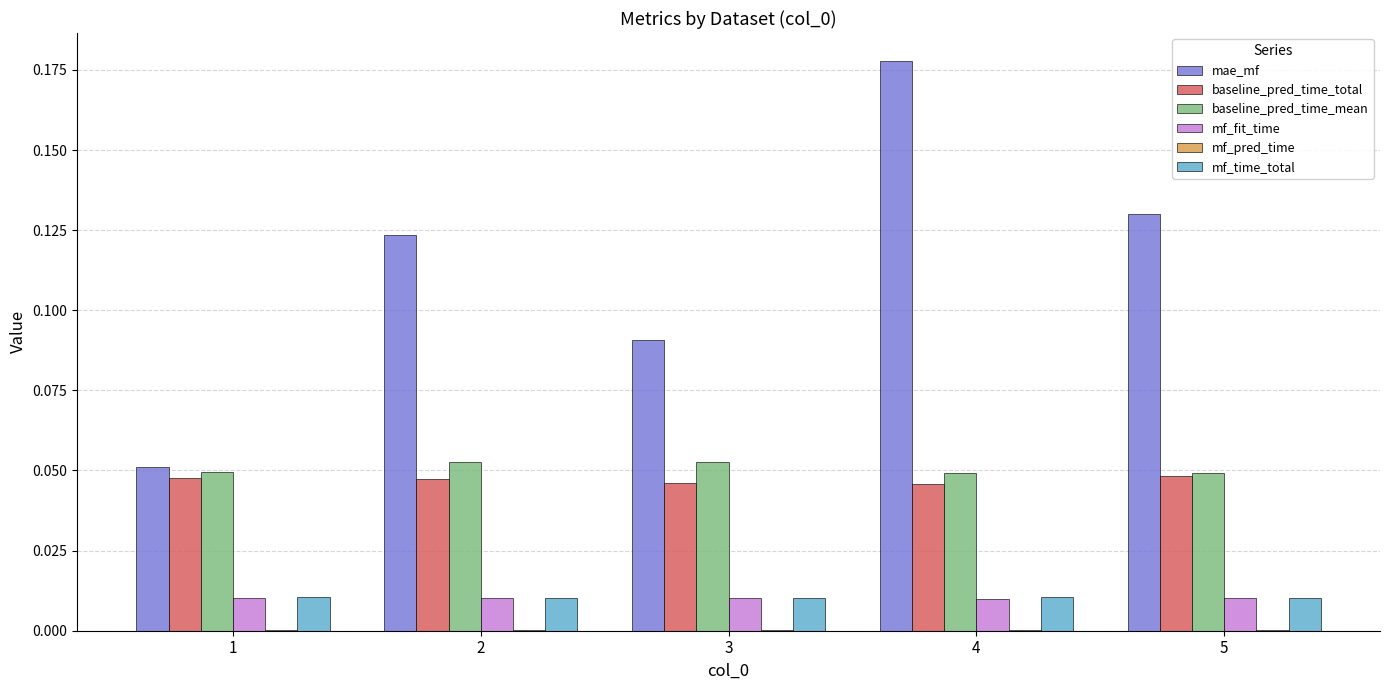

Is it true that mf_time_total equals 0.0 at 1?

True